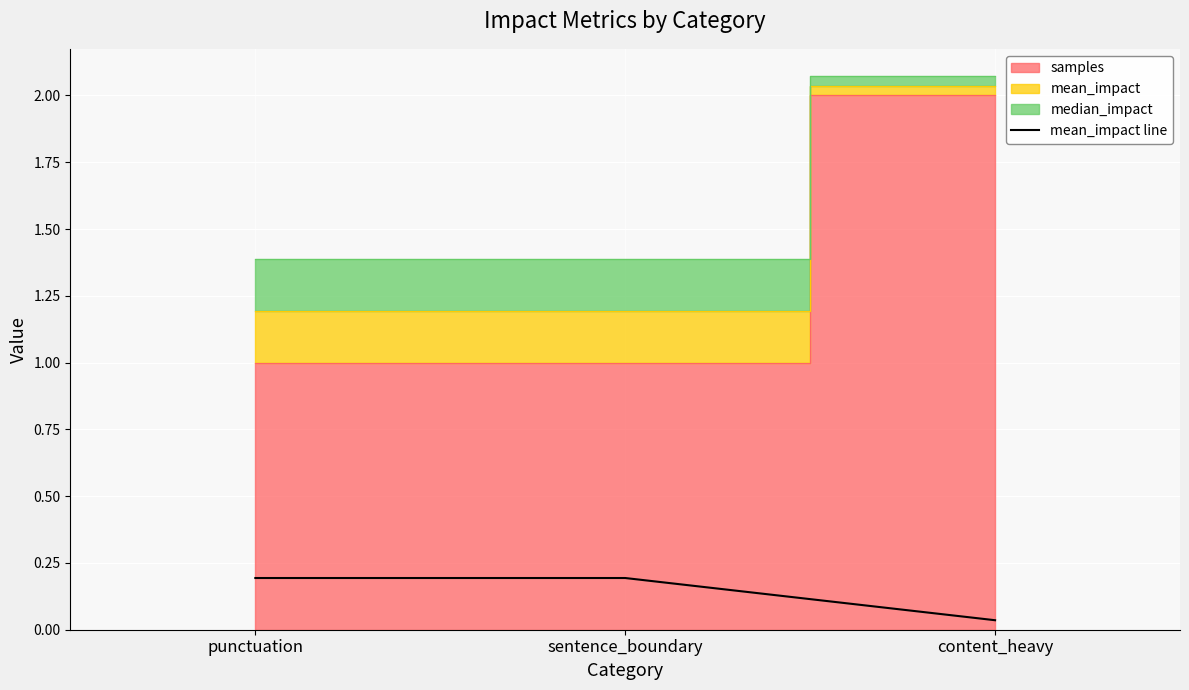

How many categories are shown in the chart?

3